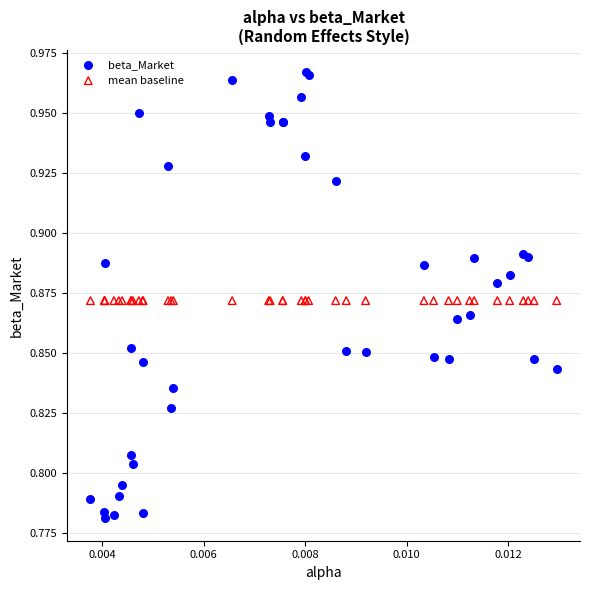

Which series reaches the maximum Y coordinate?

beta_Market